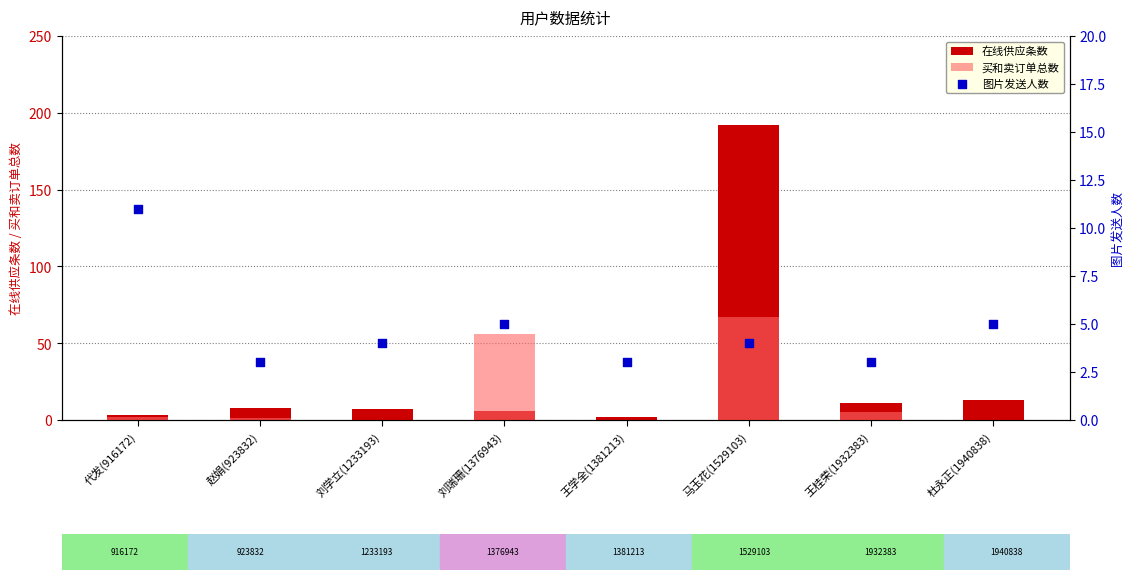

Which series contains the lowest Y value?

买和卖订单总数